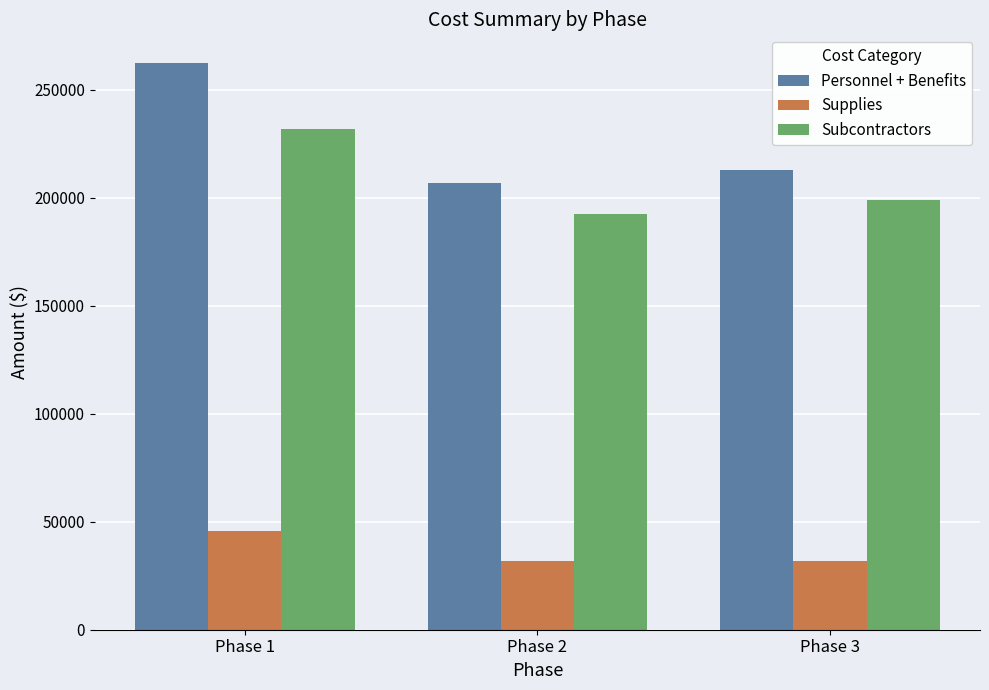

Is the value of Personnel + Benefits at Phase 2 greater than the value of Subcontractors at Phase 3?

Yes